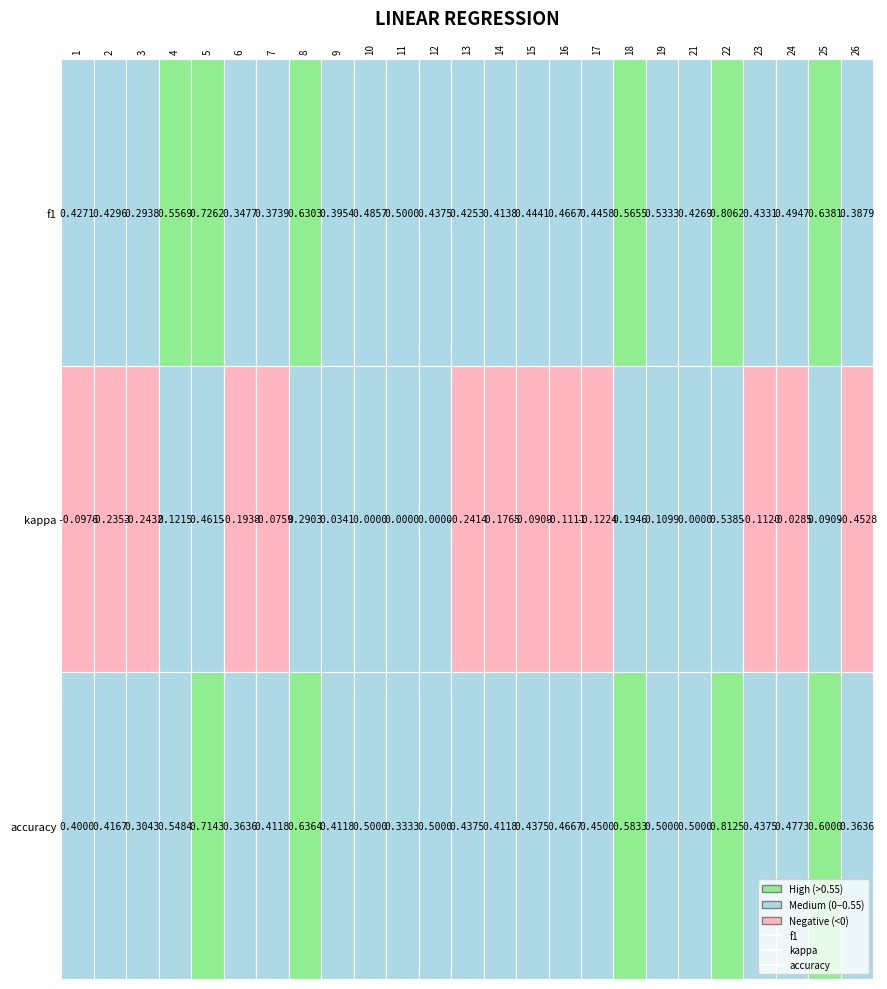

Between 14 and 16, which series saw the biggest shift?

kappa